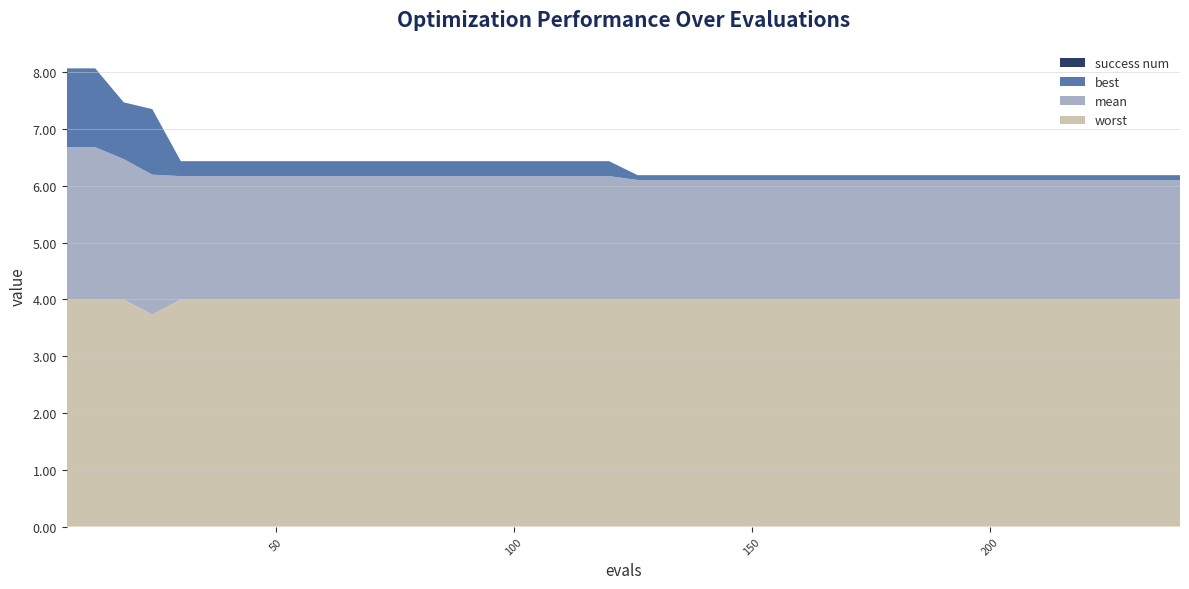

Reading right to left, list all the values displayed in this chart.

worst: 4.0	4.0	4.0	4.0	4.0	4.0	4.0	4.0	4.0	4.0	4.0	4.0	4.0	4.0	4.0	4.0	4.0	4.0	4.0	4.0	4.0	4.0	4.0	4.0	4.0	4.0	4.0	4.0	4.0	4.0	4.0	4.0	4.0	4.0	4.0	4.0	3.7	4.0	4.0	4.0
mean: 2.1	2.1	2.1	2.1	2.1	2.1	2.1	2.1	2.1	2.1	2.1	2.1	2.1	2.1	2.1	2.1	2.1	2.1	2.1	2.1	2.2	2.2	2.2	2.2	2.2	2.2	2.2	2.2	2.2	2.2	2.2	2.2	2.2	2.2	2.2	2.2	2.5	2.5	2.7	2.7
best: 0.1	0.1	0.1	0.1	0.1	0.1	0.1	0.1	0.1	0.1	0.1	0.1	0.1	0.1	0.1	0.1	0.1	0.1	0.1	0.1	0.3	0.3	0.3	0.3	0.3	0.3	0.3	0.3	0.3	0.3	0.3	0.3	0.3	0.3	0.3	0.3	1.2	1.0	1.4	1.4
success num: 0.0	0.0	0.0	0.0	0.0	0.0	0.0	0.0	0.0	0.0	0.0	0.0	0.0	0.0	0.0	0.0	0.0	0.0	0.0	0.0	0.0	0.0	0.0	0.0	0.0	0.0	0.0	0.0	0.0	0.0	0.0	0.0	0.0	0.0	0.0	0.0	0.0	0.0	0.0	0.0